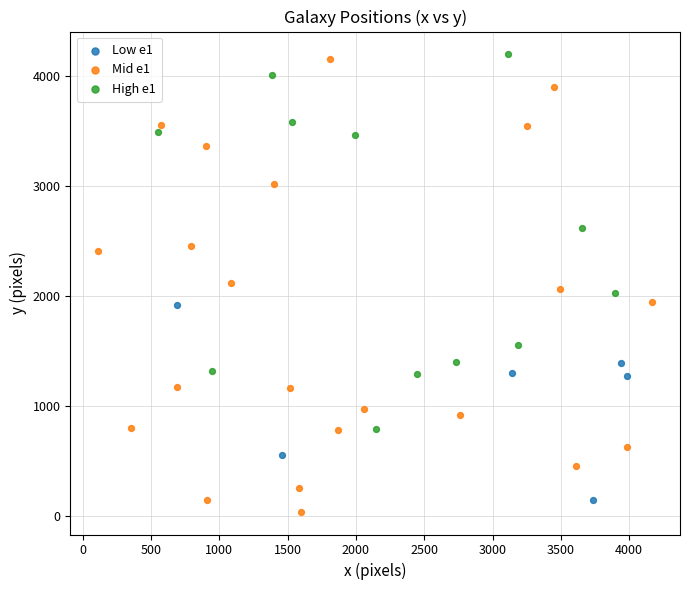

Which series reaches the minimum Y coordinate?

Mid e1